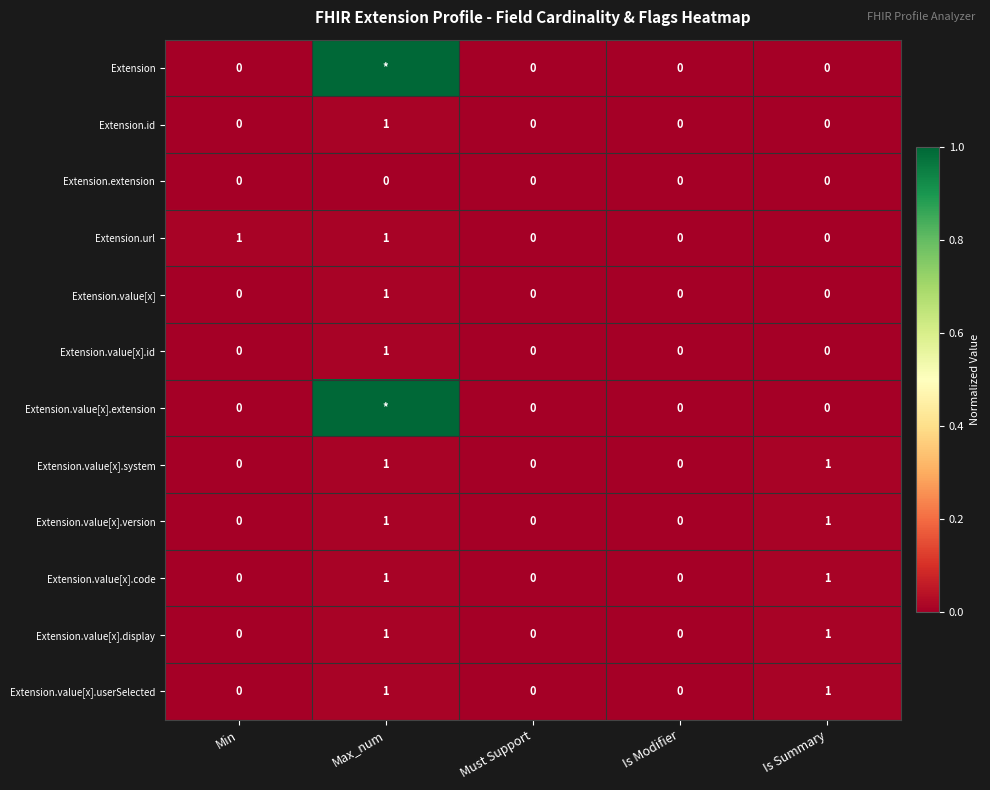

What is the difference between the highest and lowest values at Max_num?

1.0